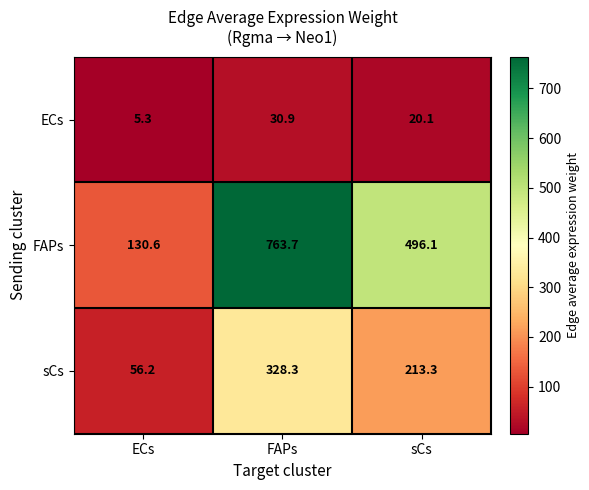

Is it true that sCs equals 496.1 at FAPs?

False